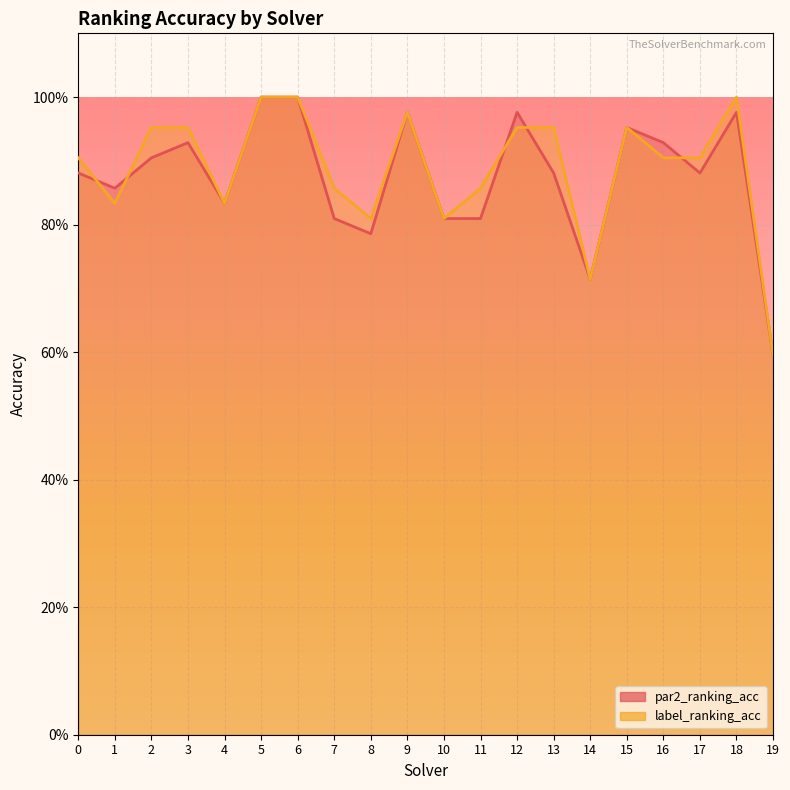

Where is the first local minimum for label_ranking_acc?

1